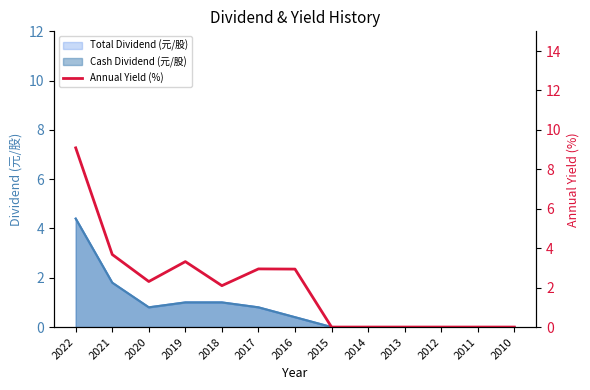

How many categories are shown in the chart?

13